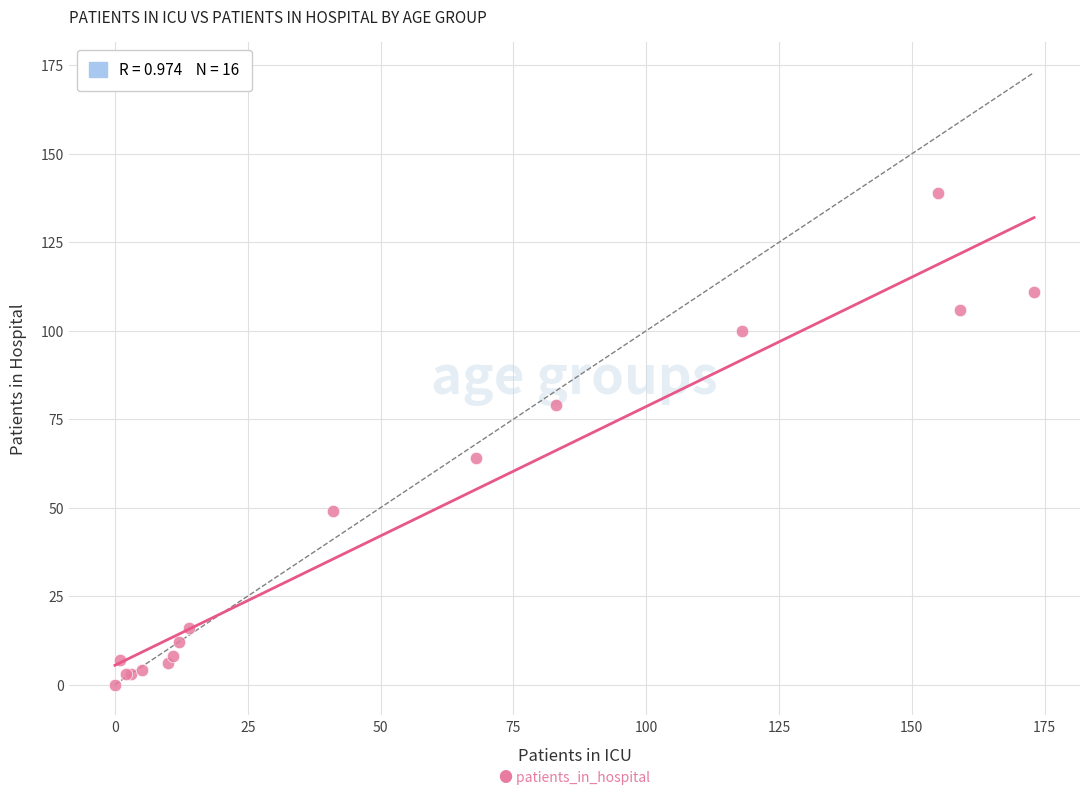

What Y value in the scatter plot is closest to 69?

64